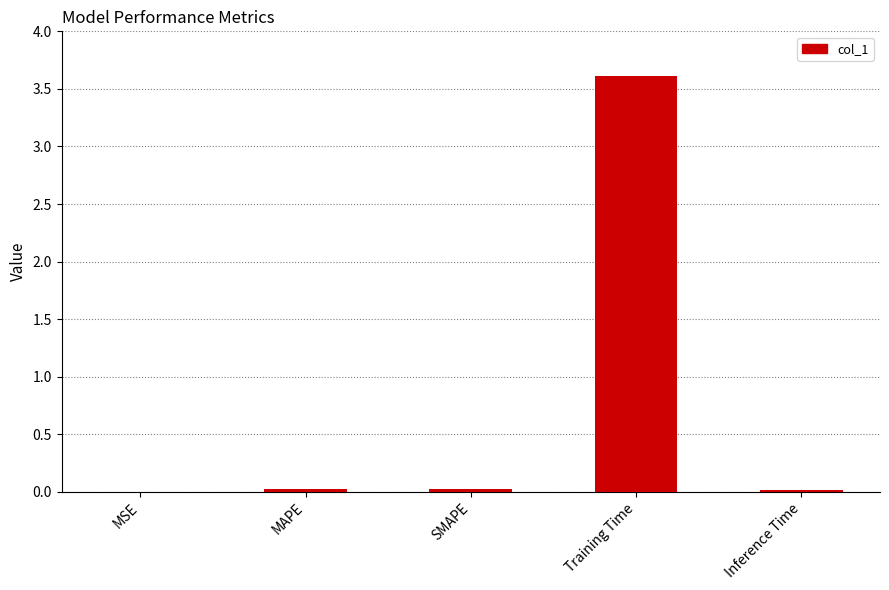

What is the greatest value displayed?

3.6